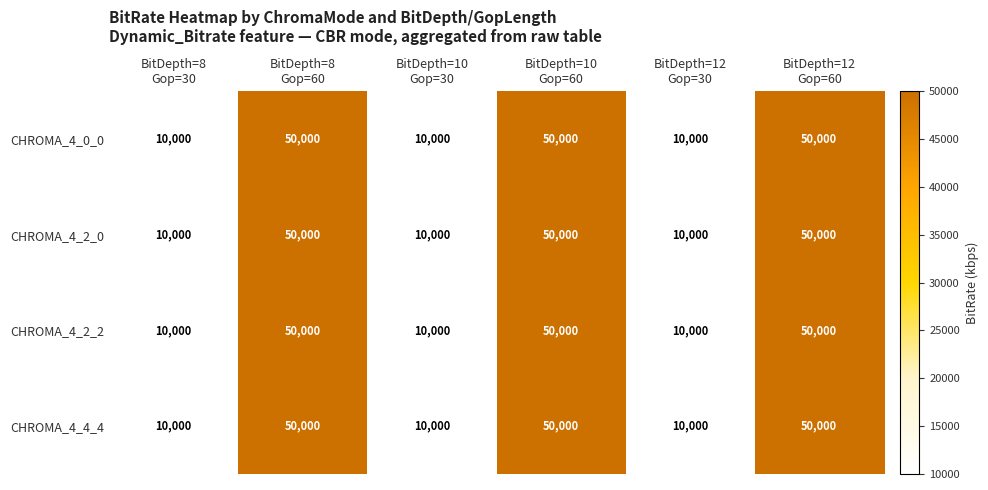

Reading left to right, extract all data points from this chart.

CHROMA_4_0_0: 10000	50000	10000	50000	10000	50000
CHROMA_4_2_0: 10000	50000	10000	50000	10000	50000
CHROMA_4_2_2: 10000	50000	10000	50000	10000	50000
CHROMA_4_4_4: 10000	50000	10000	50000	10000	50000